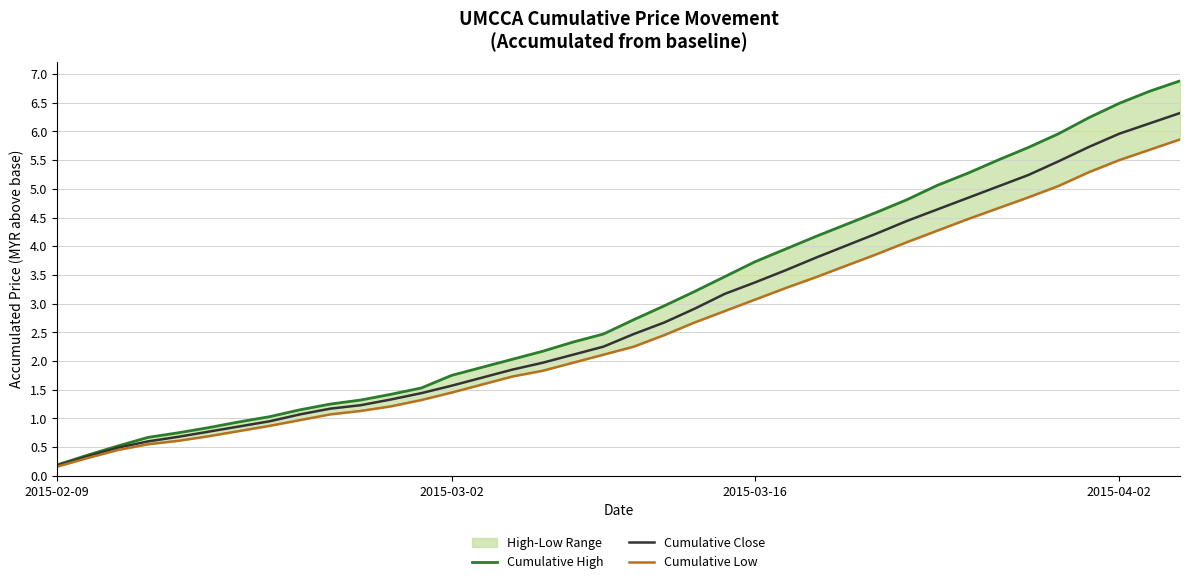

The Cumulative Close series shows 3.4 at 2015-03-16. True or false?

True